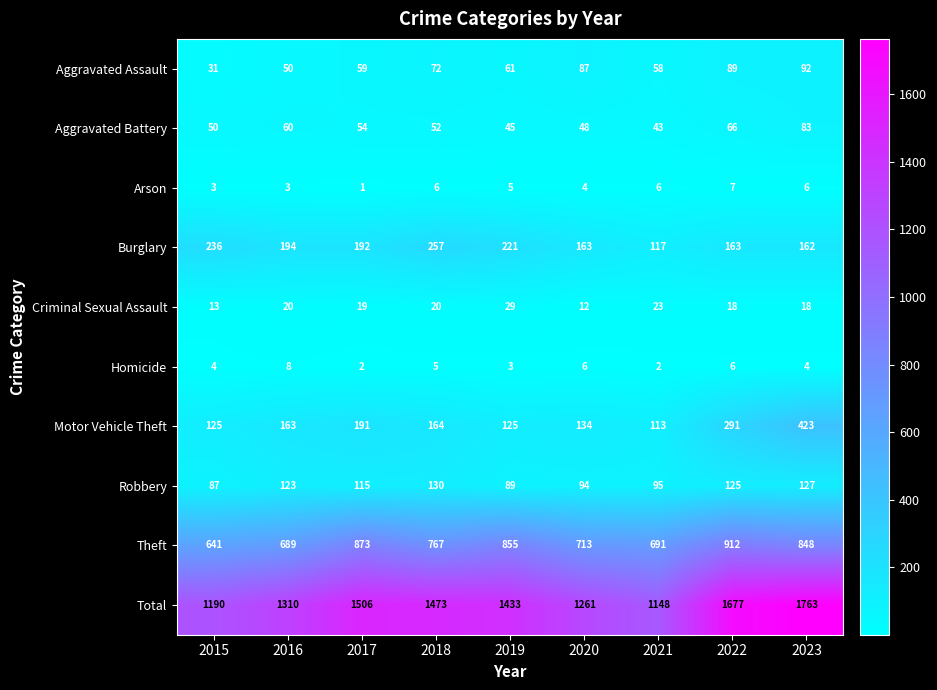

True or false: Criminal Sexual Assault has a value of 20 at 2018.

True